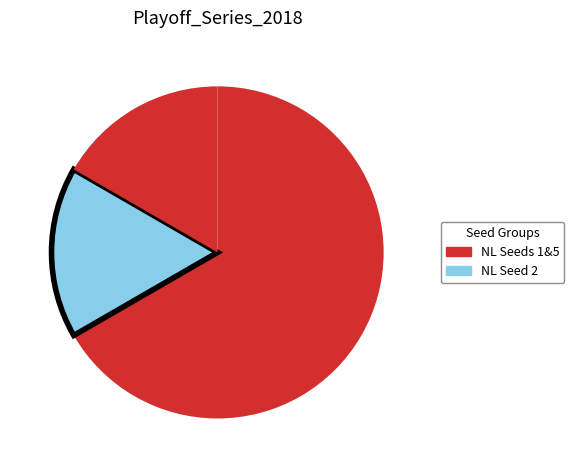

Is there a majority slice in this chart?

Yes